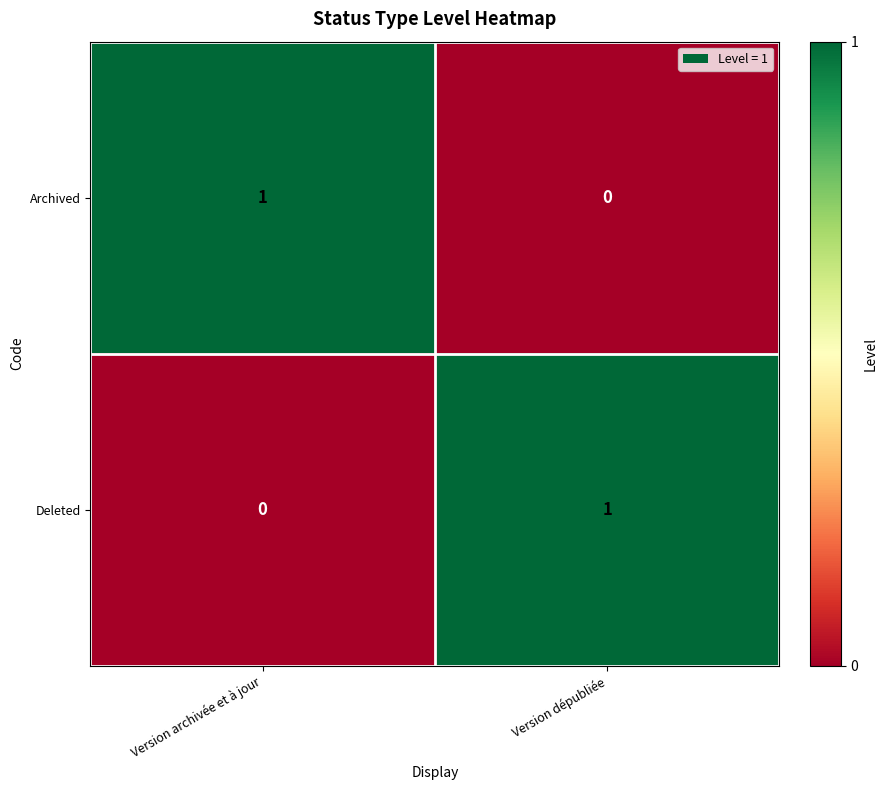

List the labels in order of Archived value, smallest first.

Version dépubliée, Version archivée et à jour